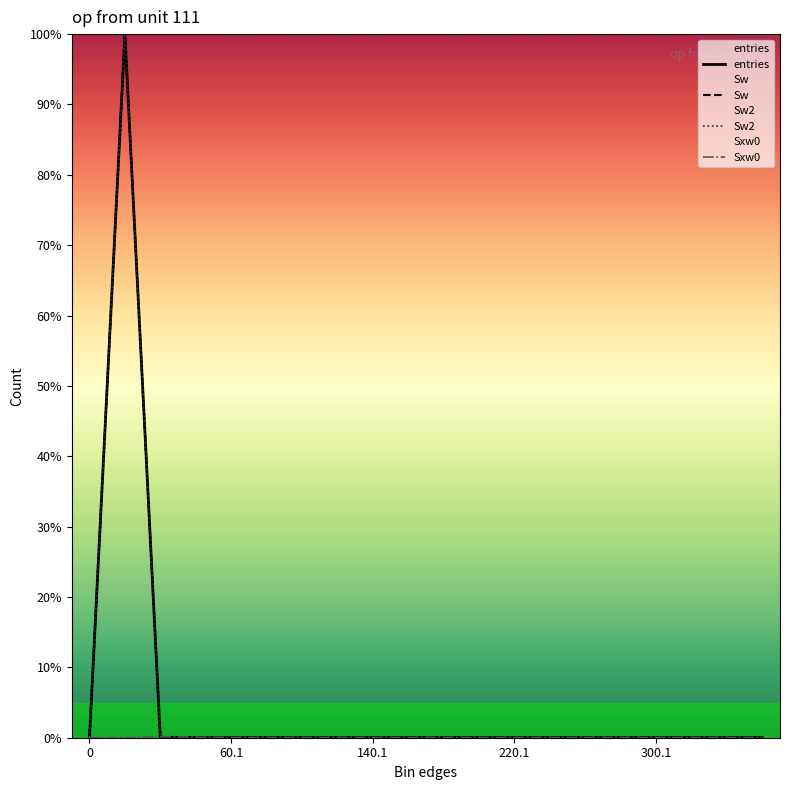

What are all the series names shown in the legend?

entries, Sw, Sw2, Sxw0